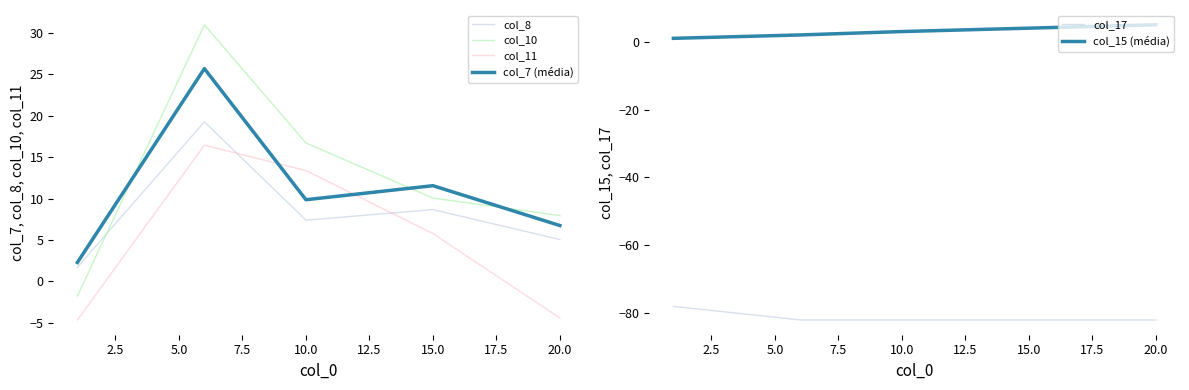

What is the maximum value for col_7 (média)?

25.7